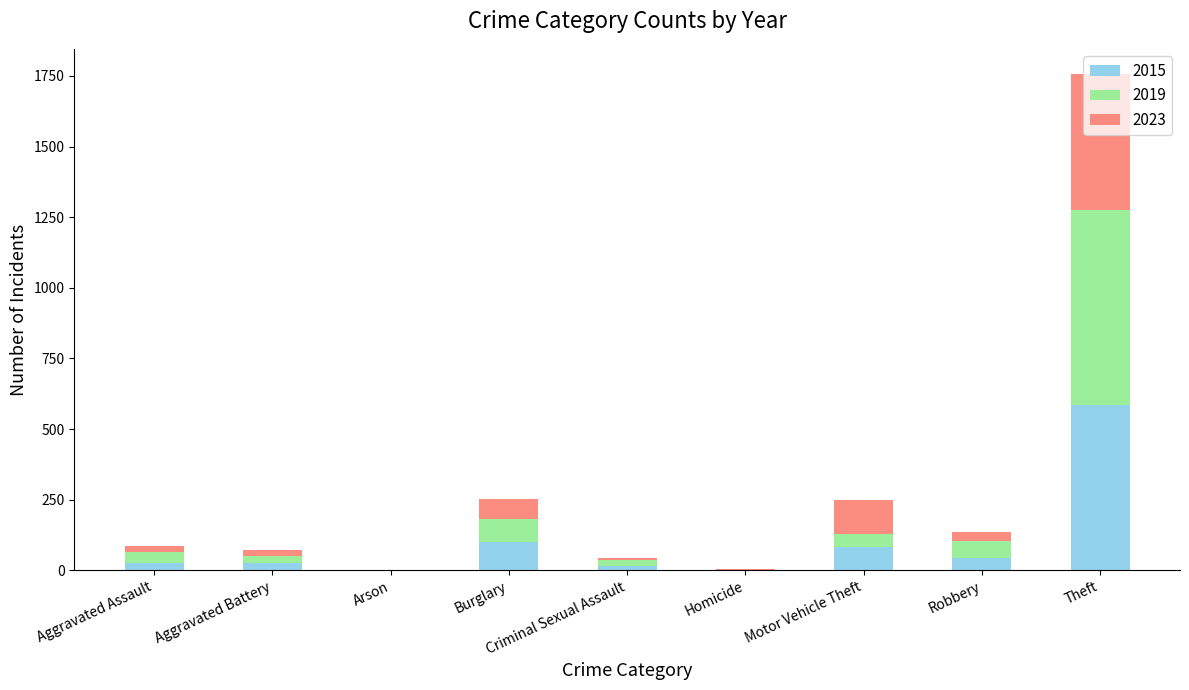

Which category has the highest value in the 2015 series?

Theft